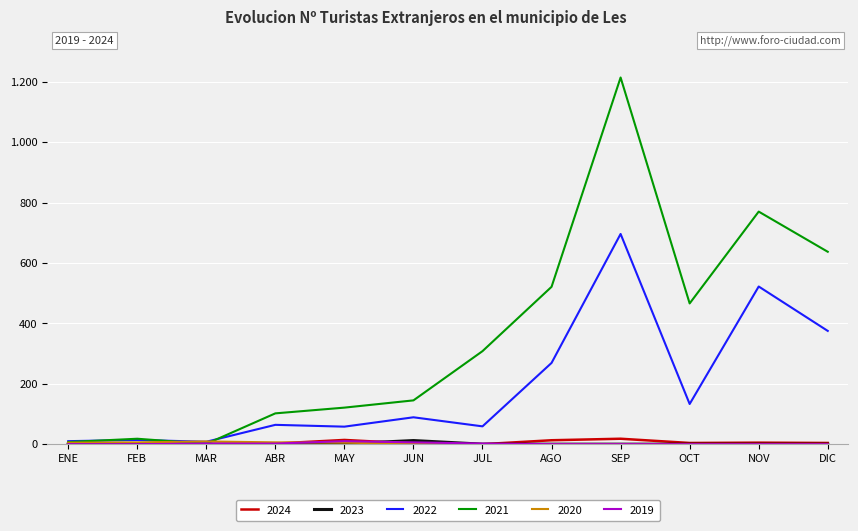

After their last crossing, which series has the higher values: 2021 or 2020?

2021